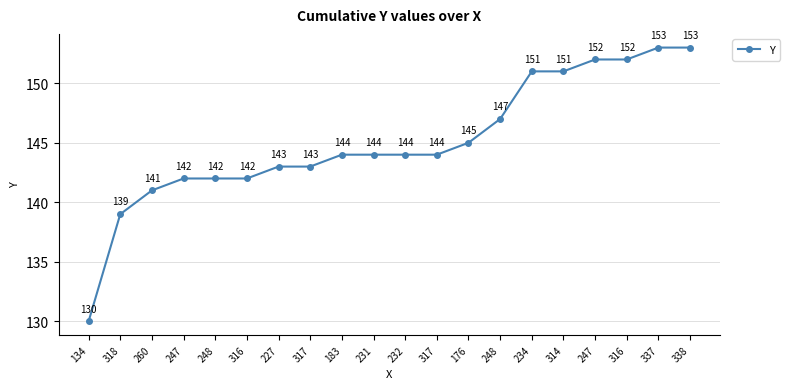

How many lines are shown in the chart?

1